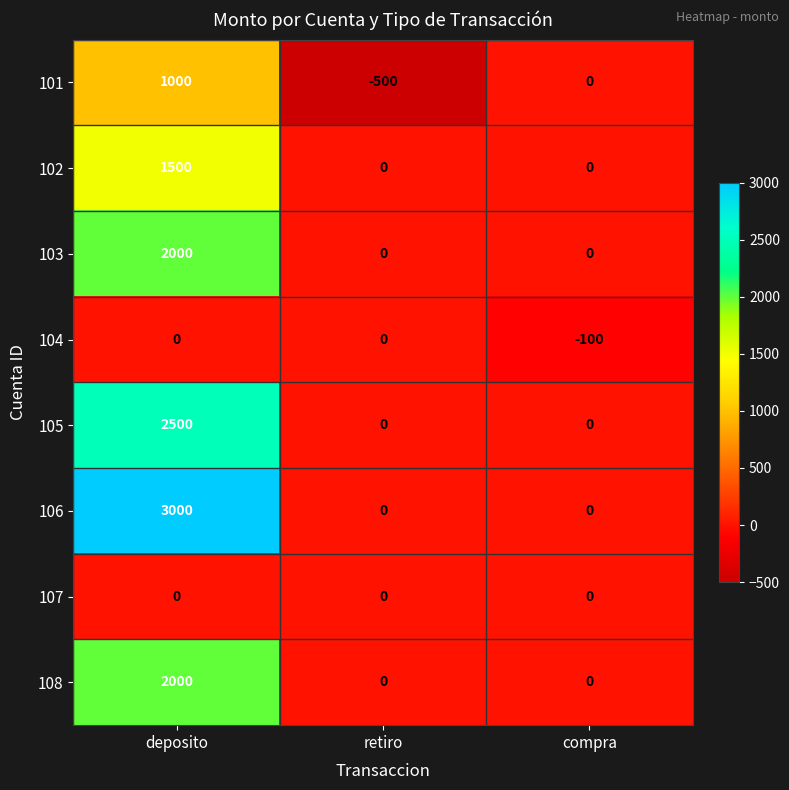

How many values in the 105 series exceed 0?

1